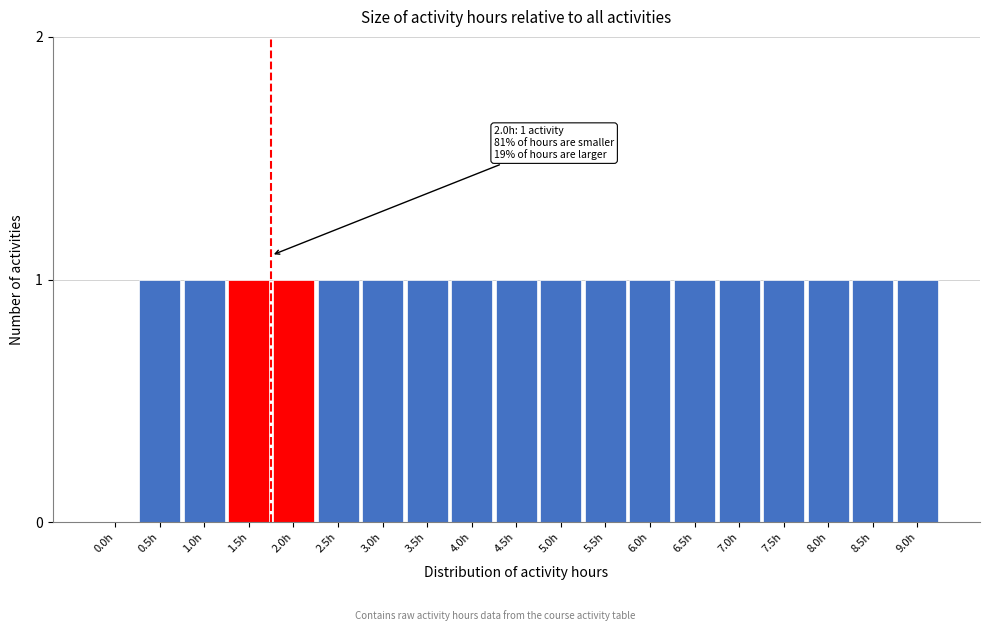

Reading left to right, what are all the values shown in this chart?

0.0h=0	0.5h=1	1.0h=1	1.5h=1	2.0h=1	2.5h=1	3.0h=1	3.5h=1	4.0h=1	4.5h=1	5.0h=1	5.5h=1	6.0h=1	6.5h=1	7.0h=1	7.5h=1	8.0h=1	8.5h=1	9.0h=1